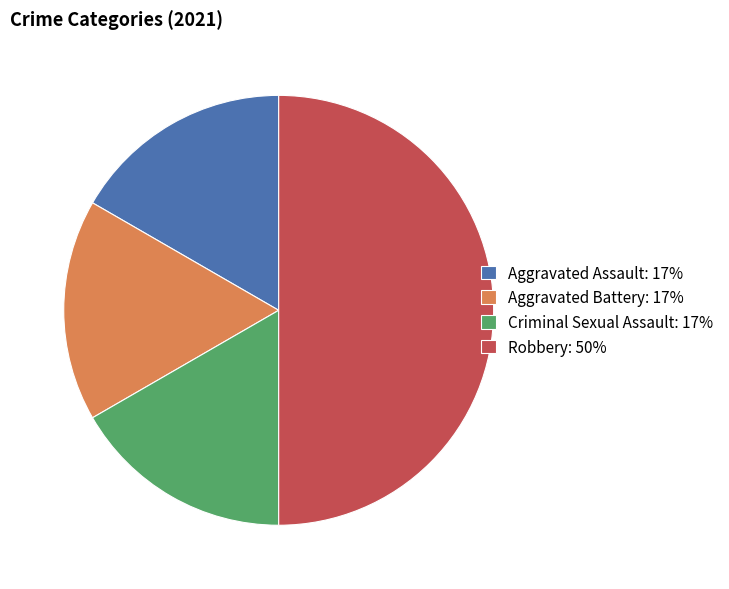

How many segments does this pie chart have?

4